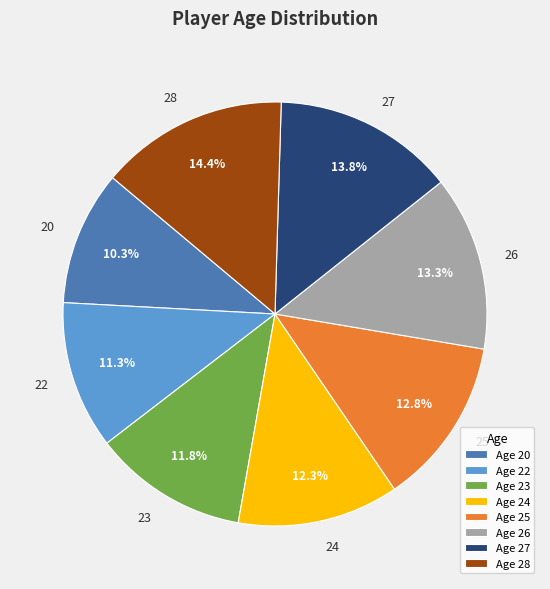

Combined, do 23 and 28 account for over 50%?

No